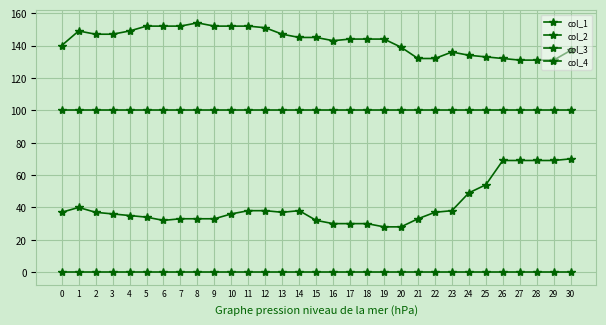

At which category is the sum across all series the highest?

30